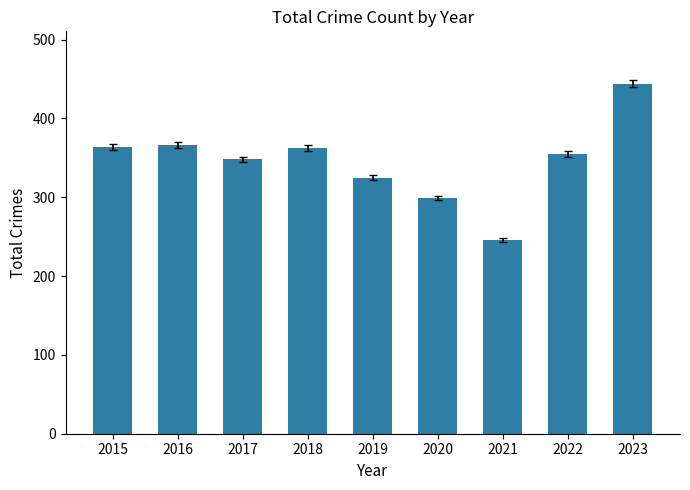

Which label corresponds to the largest value in the chart?

2023